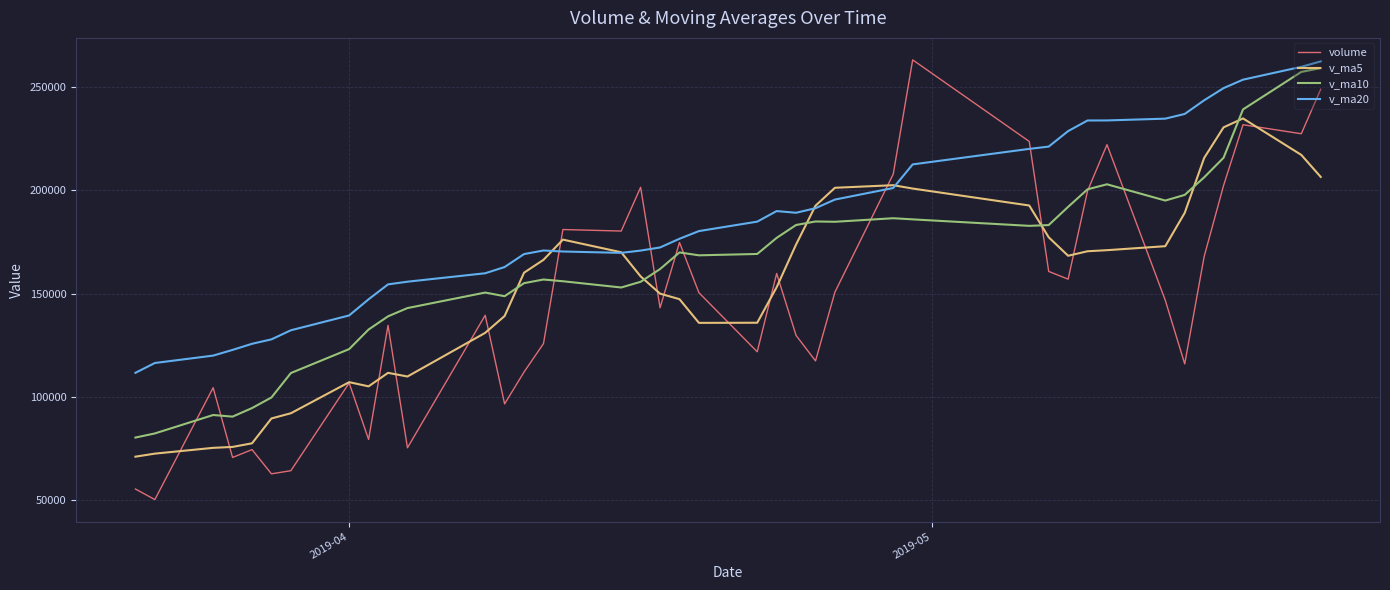

Which series has the largest total across all categories?

v_ma20